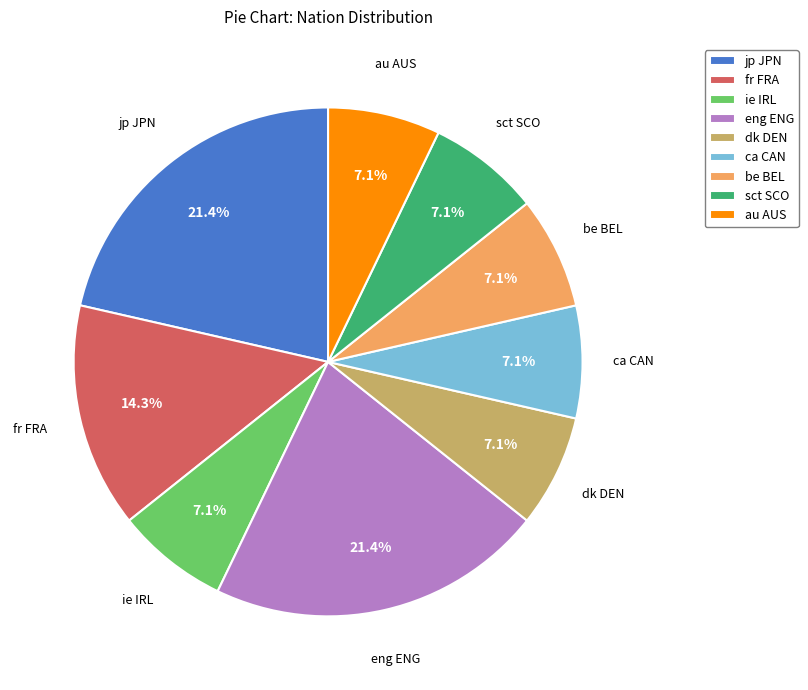

Which has a higher value, jp JPN or dk DEN?

jp JPN